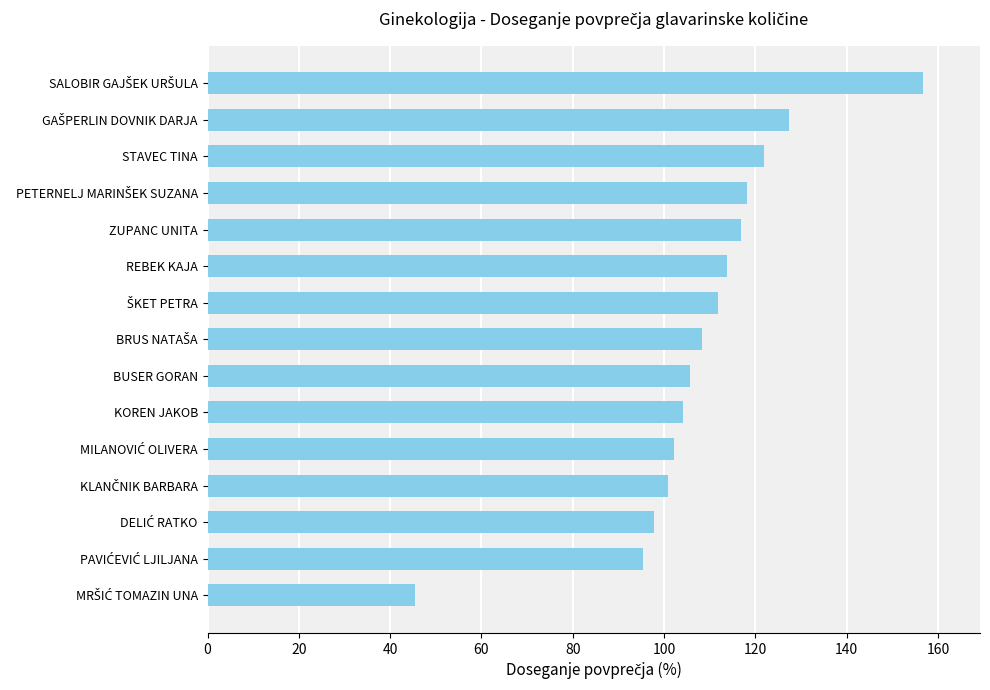

The chart shows a value of 187.9 at BUSER GORAN. True or false?

False